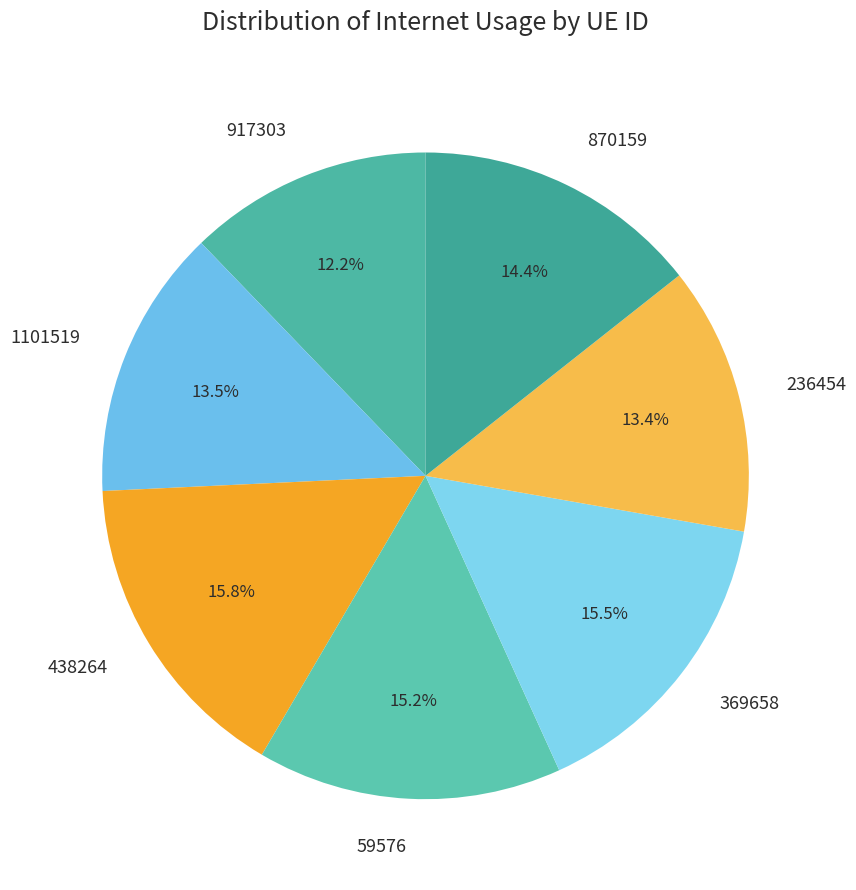

True or false: 236454 accounts for 8% of the total.

False